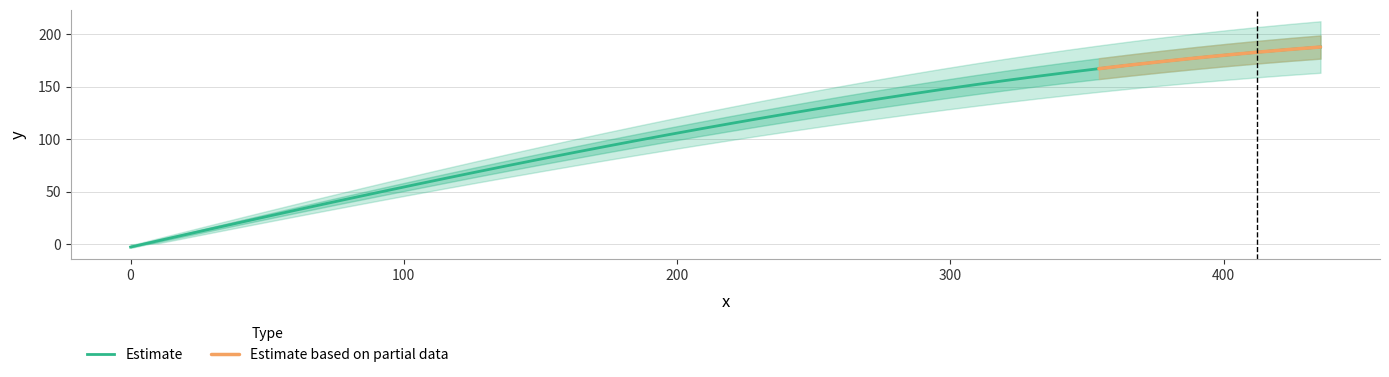

What is the highest value of the Estimate series?

188.0